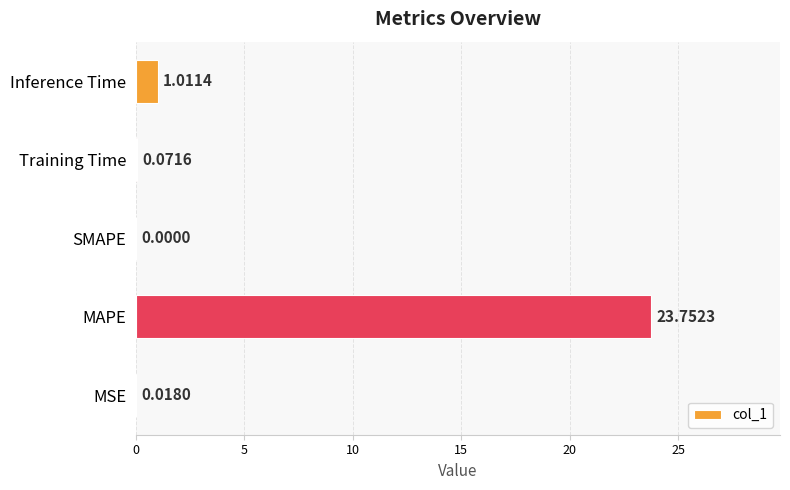

Approximately how many times larger is the value at MAPE compared to Inference Time?

23.5